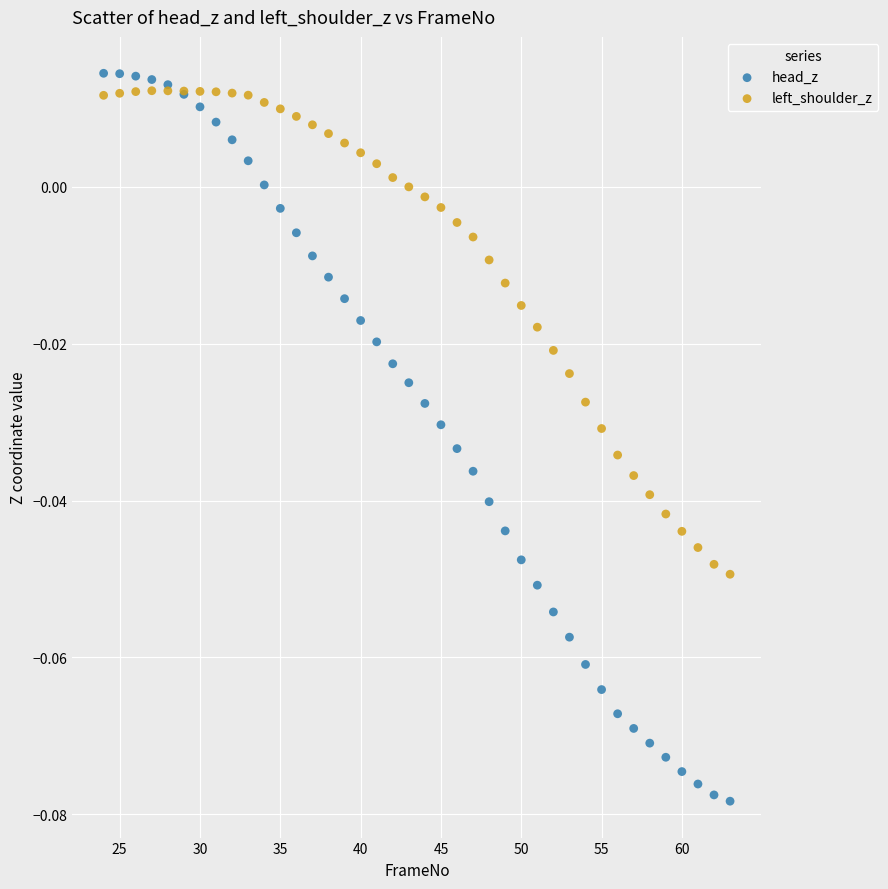

What is the X range (max minus min) for the scatter plot?

39.0